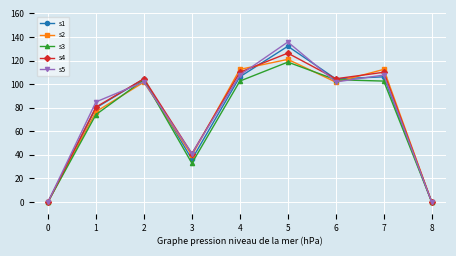

At how many categories does at least one series exceed 92?

5